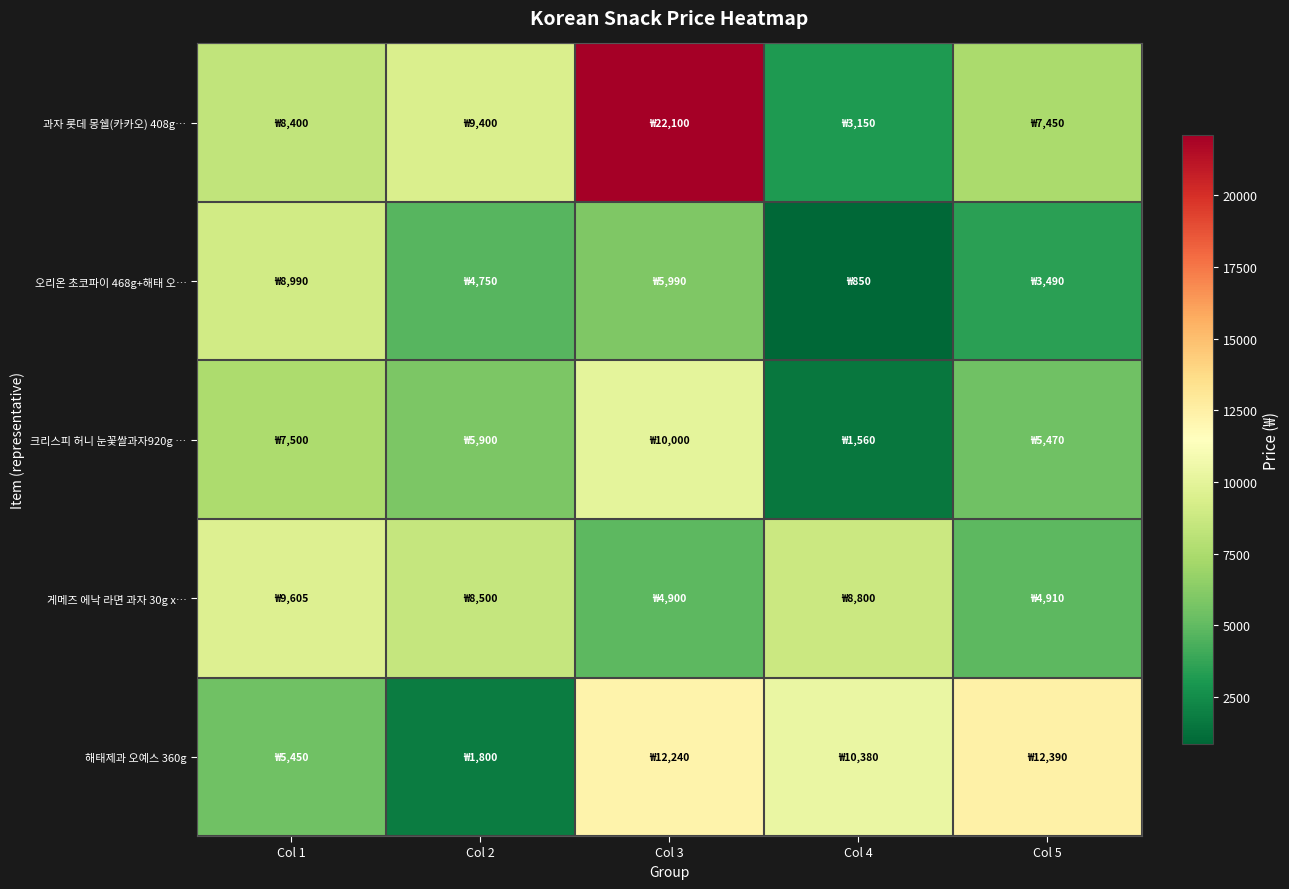

At how many categories does at least one series exceed 1240?

5